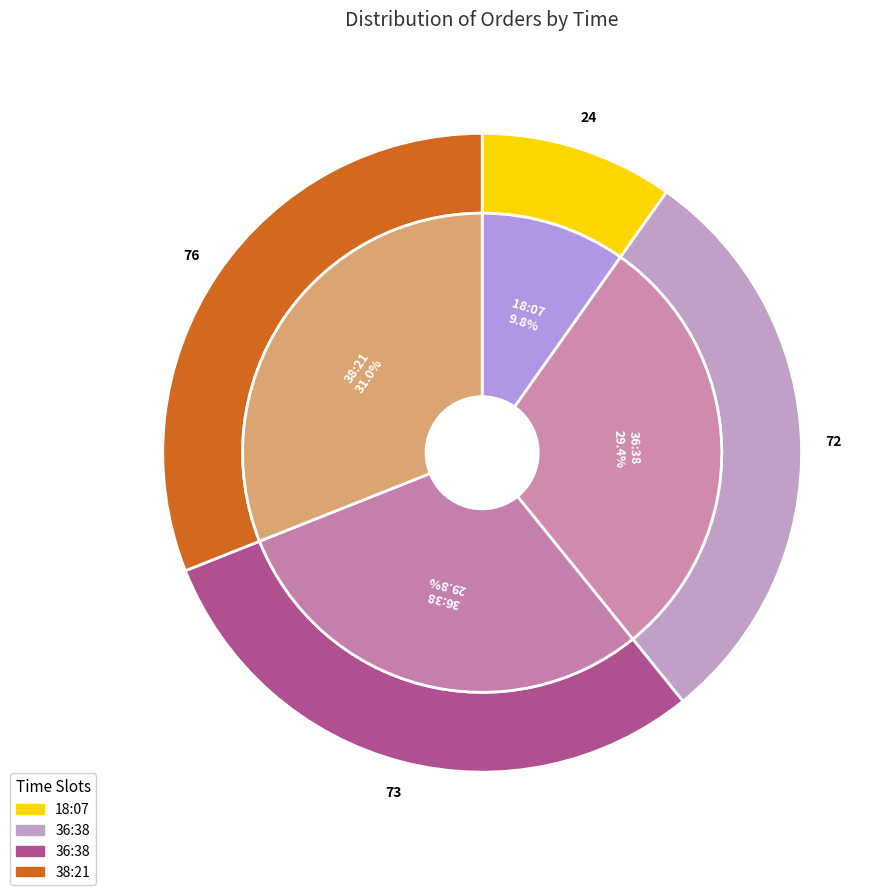

Is 36:38 the majority of the pie?

No